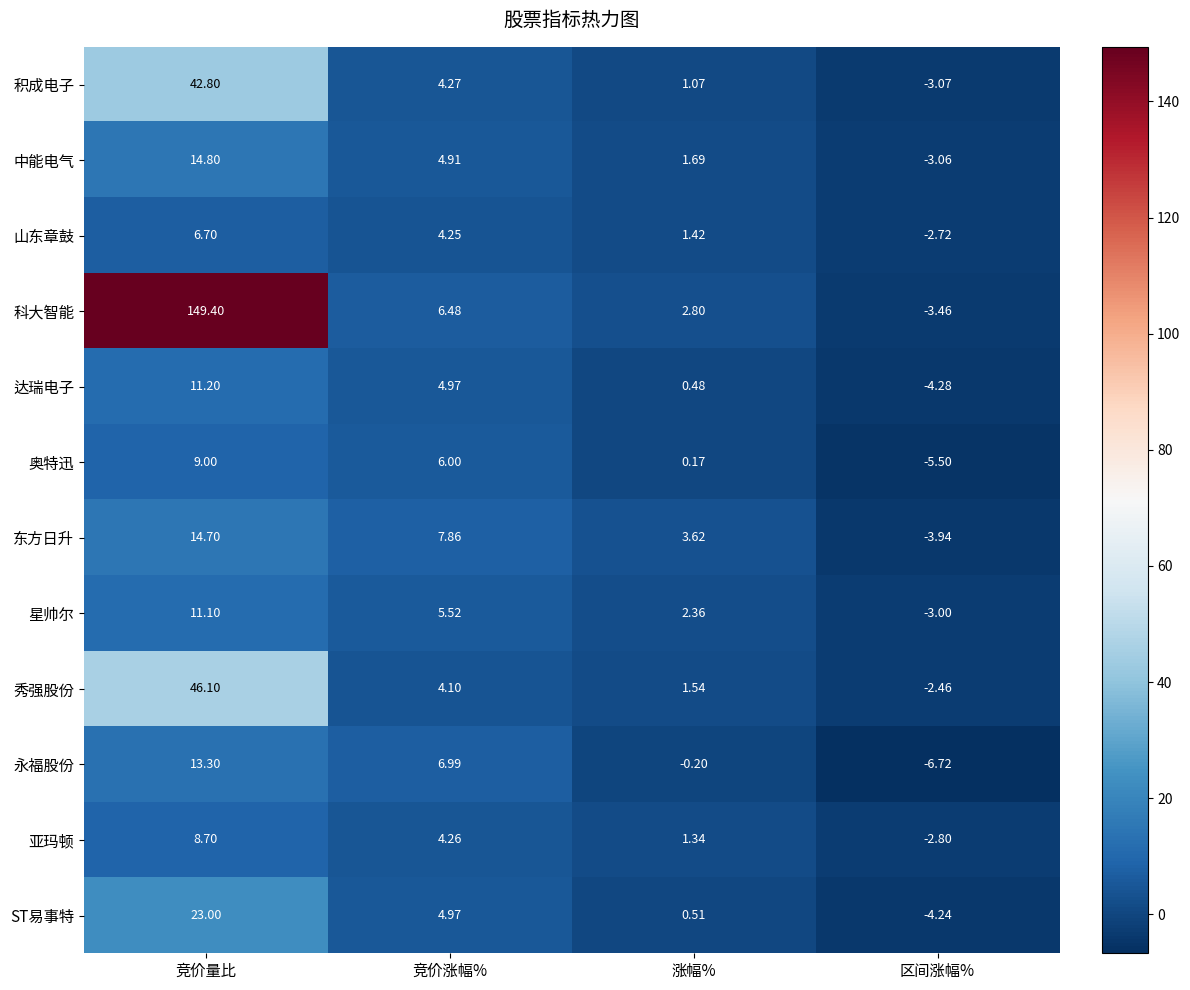

Is the value of ST易事特 at 涨幅% greater than the value of 科大智能 at 区间涨幅%?

Yes